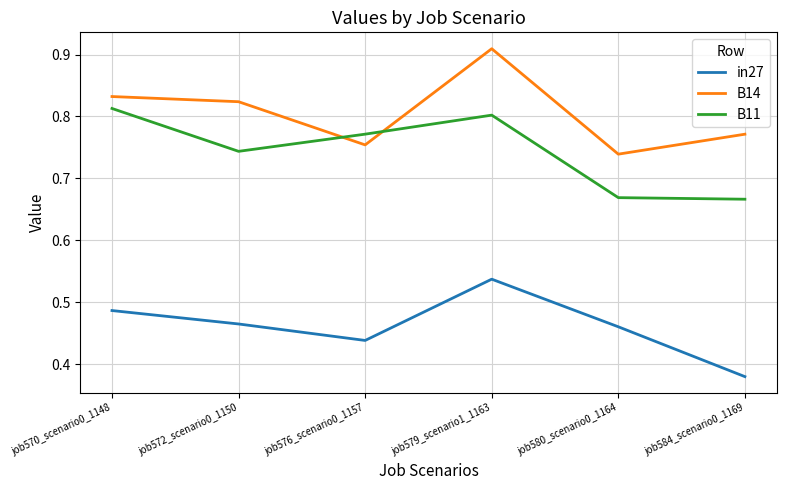

How many interior local peaks does the in27 series have?

1